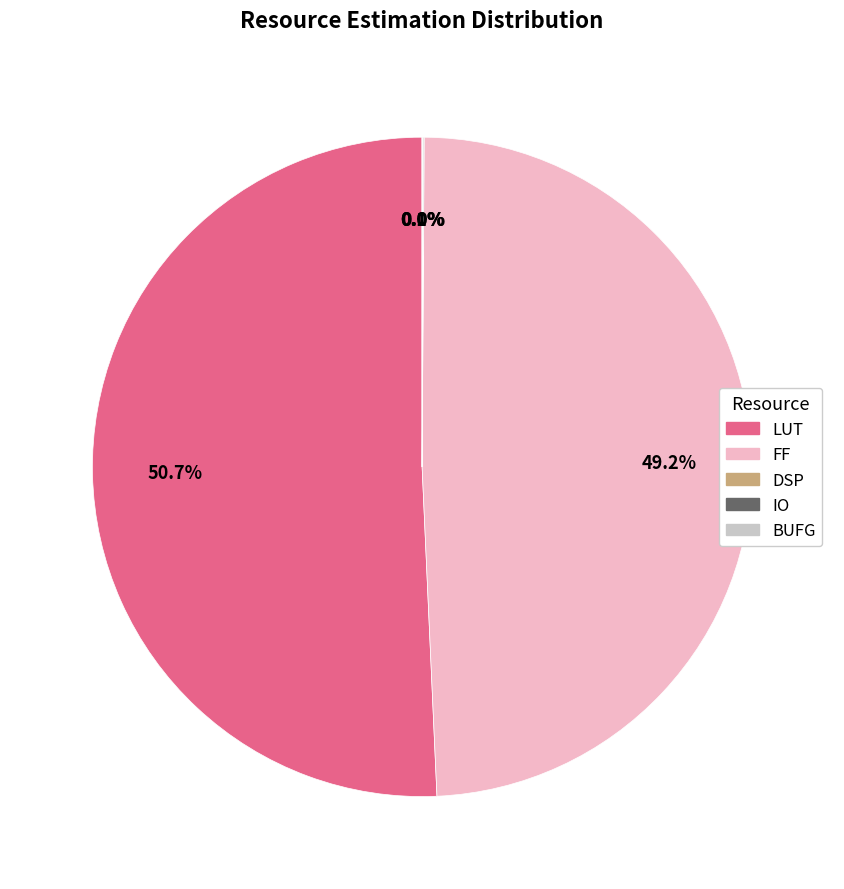

Which category accounts for the majority?

LUT